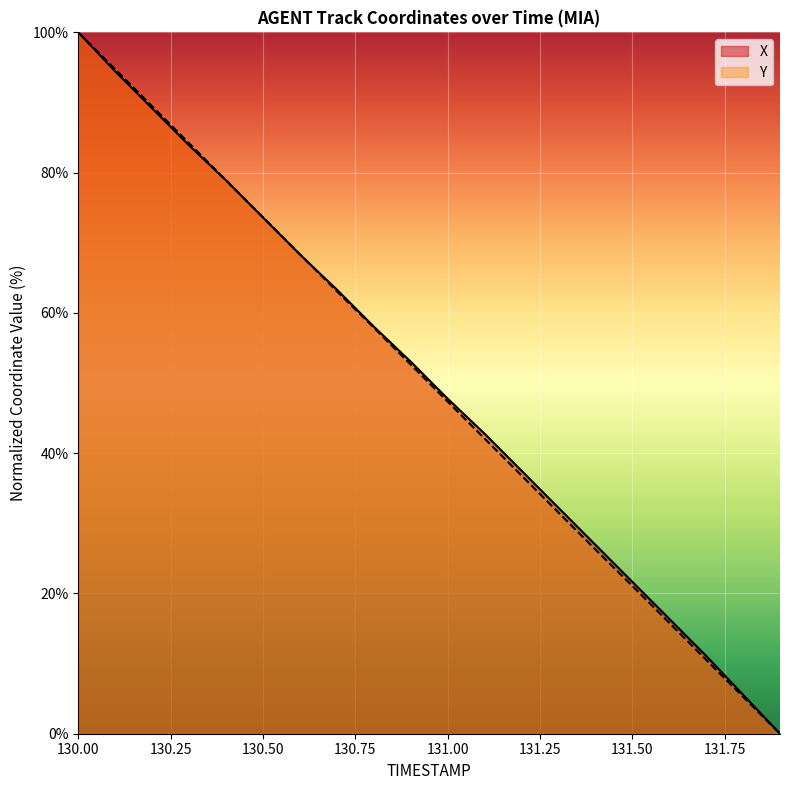

Which series ends up on top after the final intersection of X and Y?

X